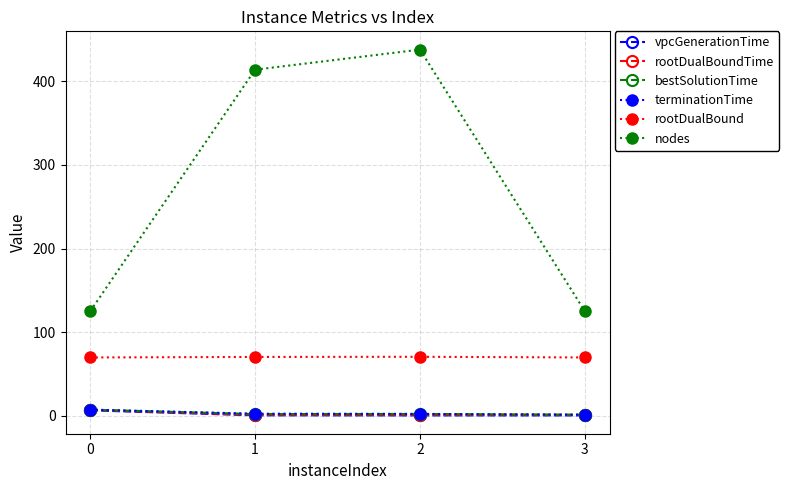

Where is the first local maximum for nodes?

2